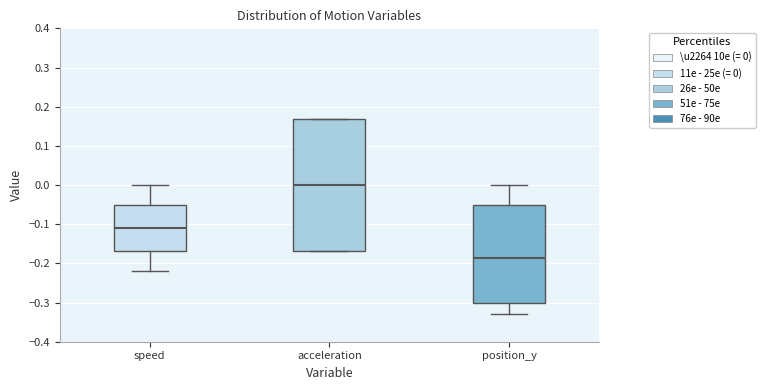

Which box has the lowest median line?

position_y